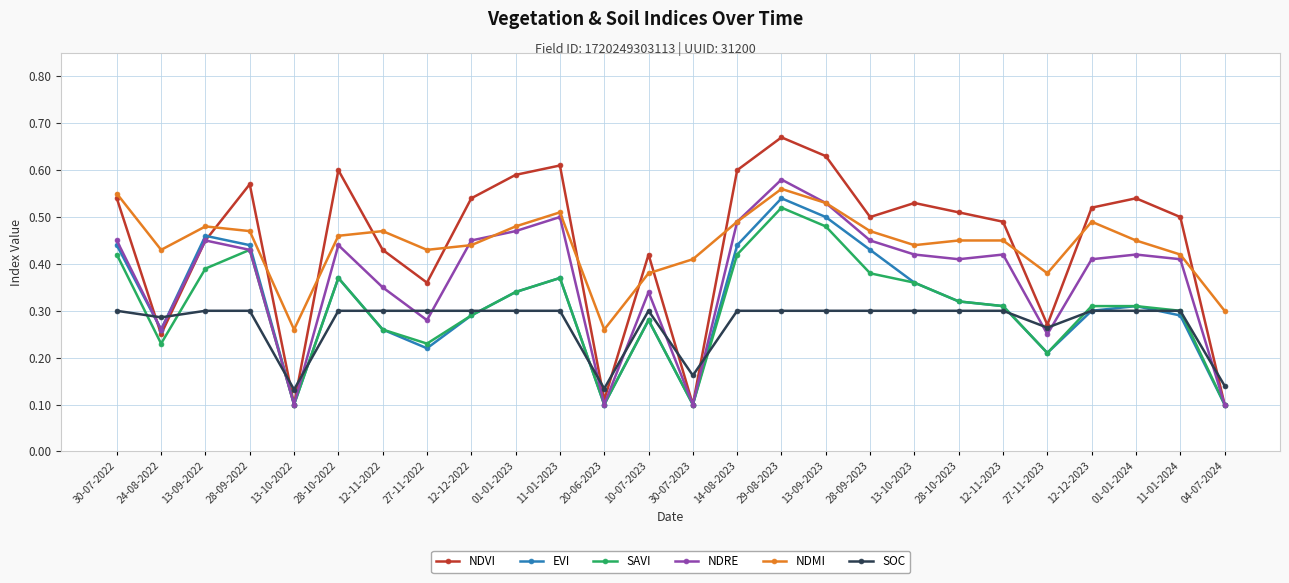

At which category is the sum across all series the highest?

29-08-2023